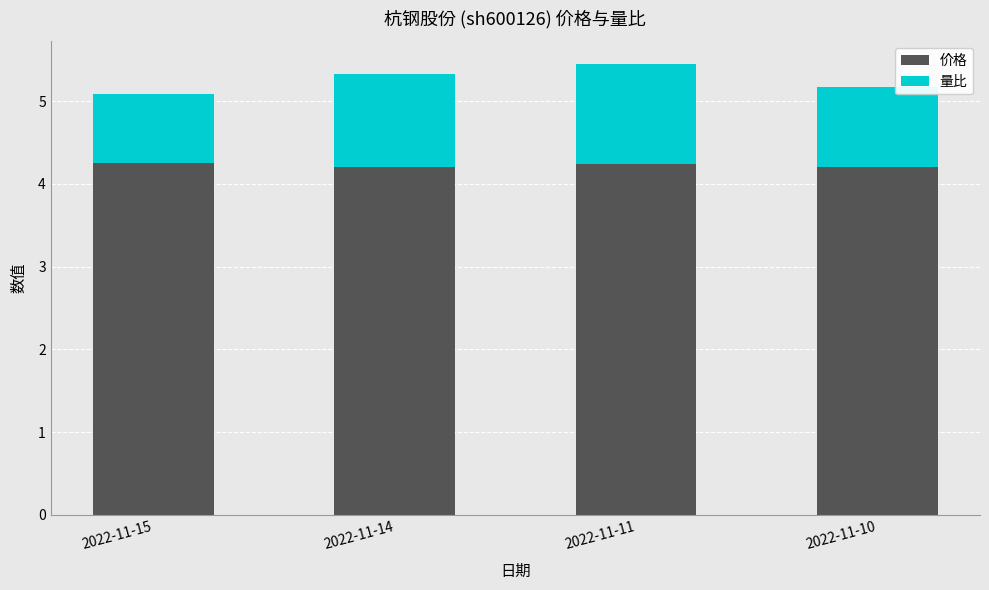

How many bars are there in total?

4